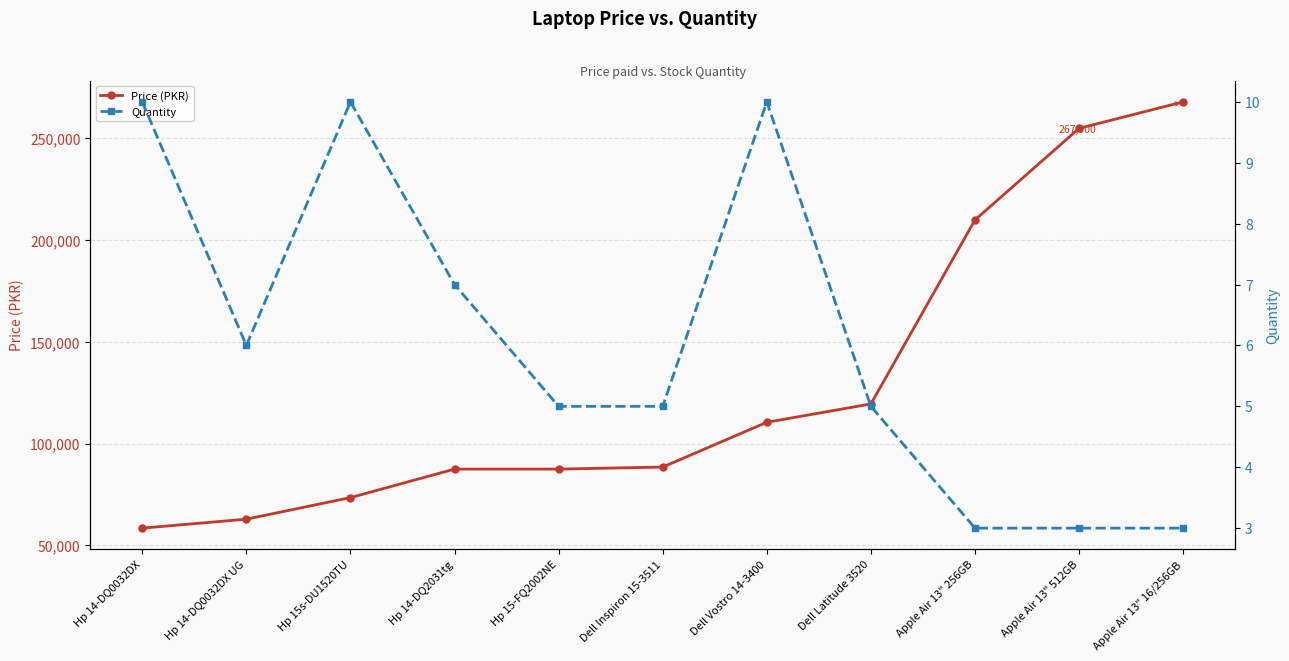

What is the label of the 2nd point from the left?

Hp 14-DQ0032DX UG